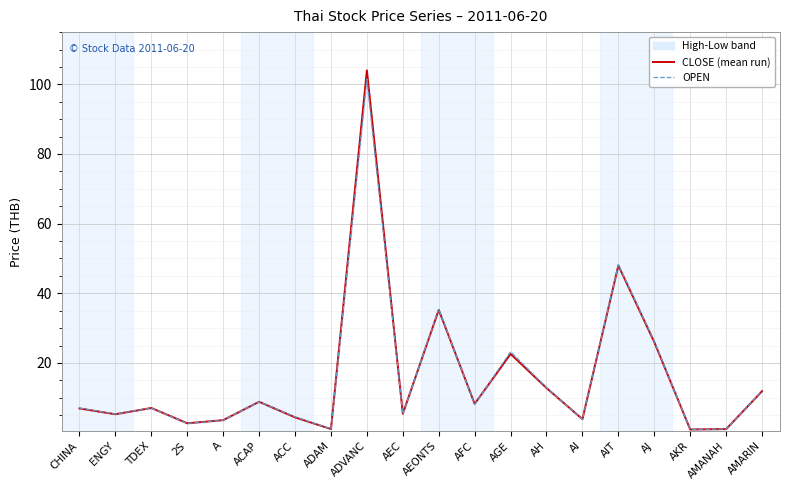

Which label corresponds to the largest value in the chart?

ADVANC